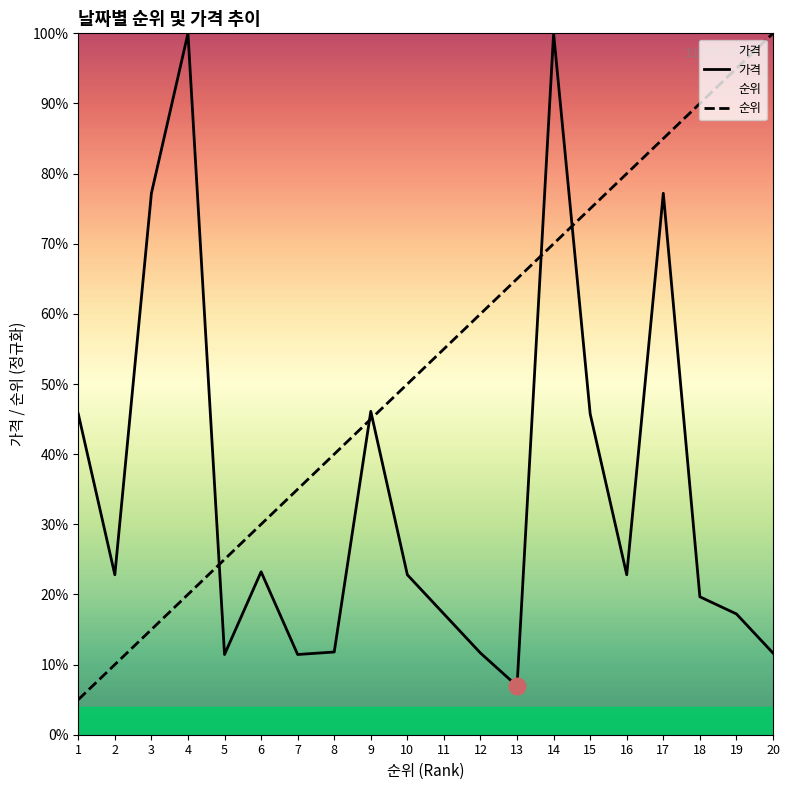

List the series in order of their overall mean, highest first.

순위, 가격